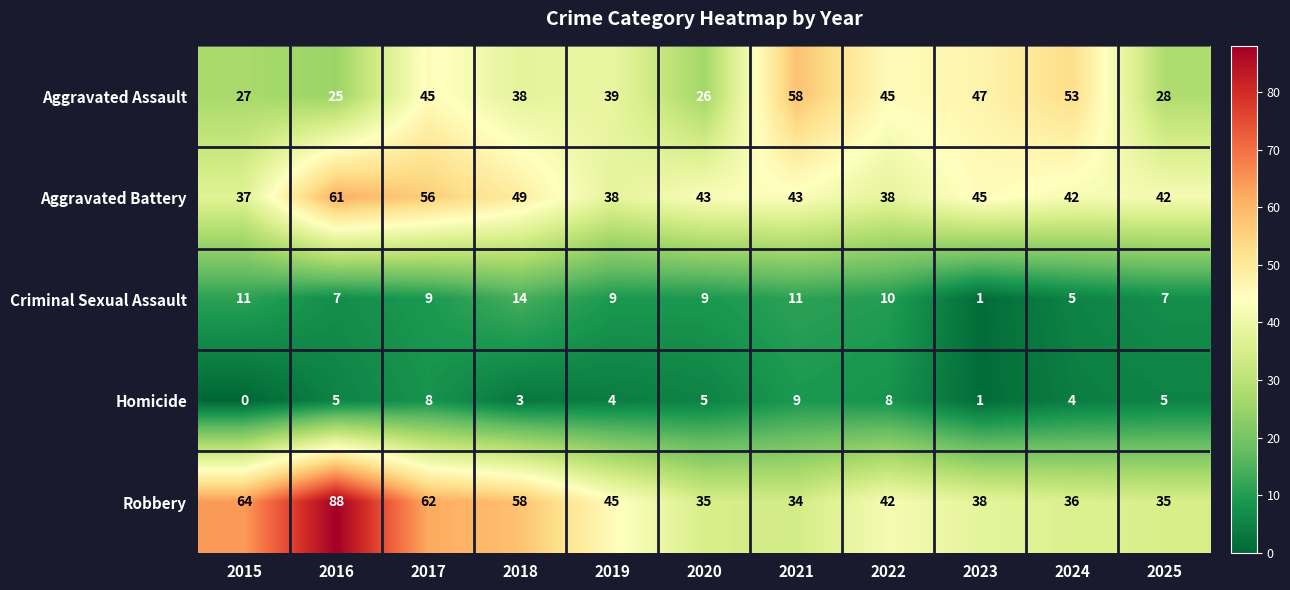

What is the difference between the highest and lowest values at 2017?

54